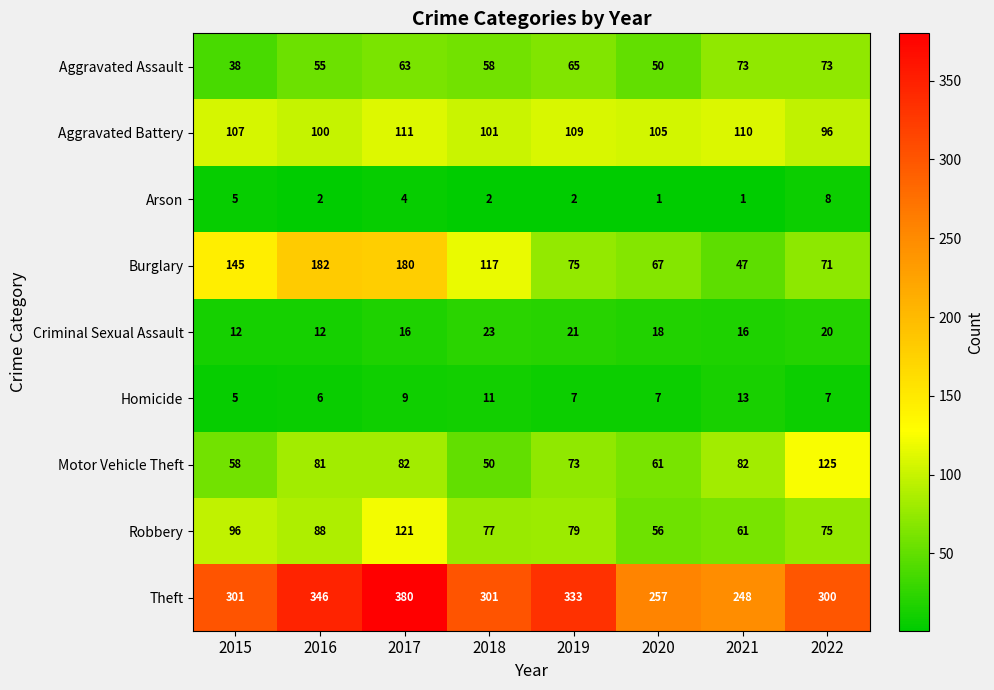

Which category has the lowest value in the Motor Vehicle Theft series?

2018